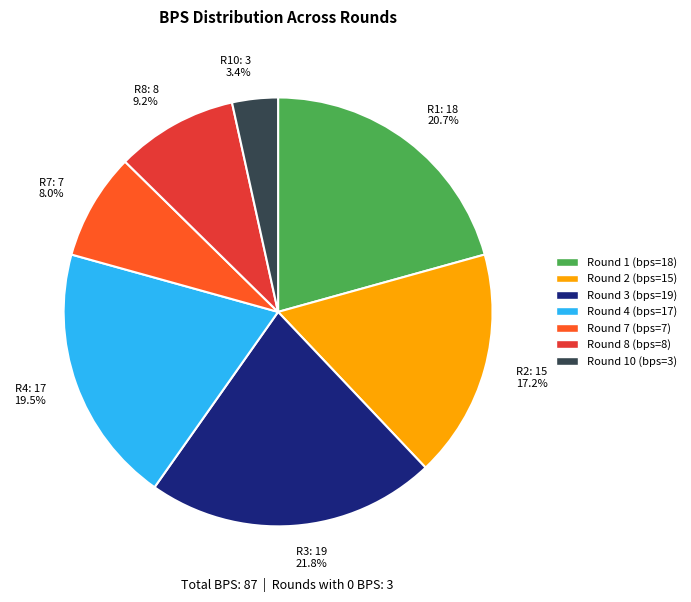

Does any single category account for the majority?

No